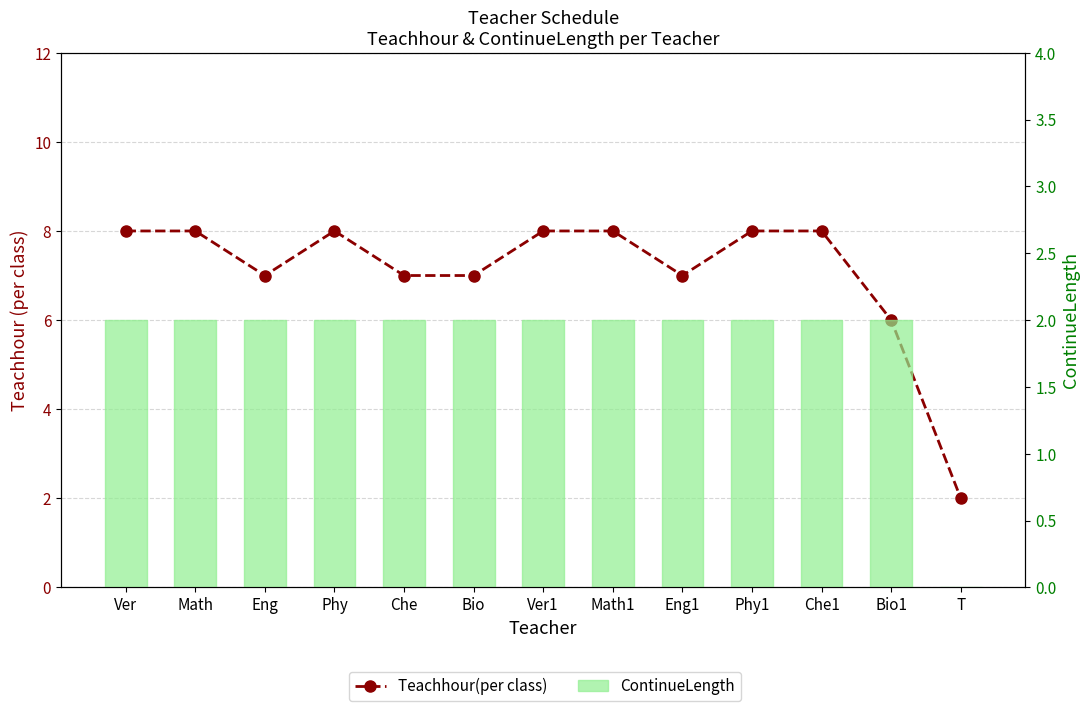

What is the difference between the second highest and minimum values in the Teachhour(per class) series?

6